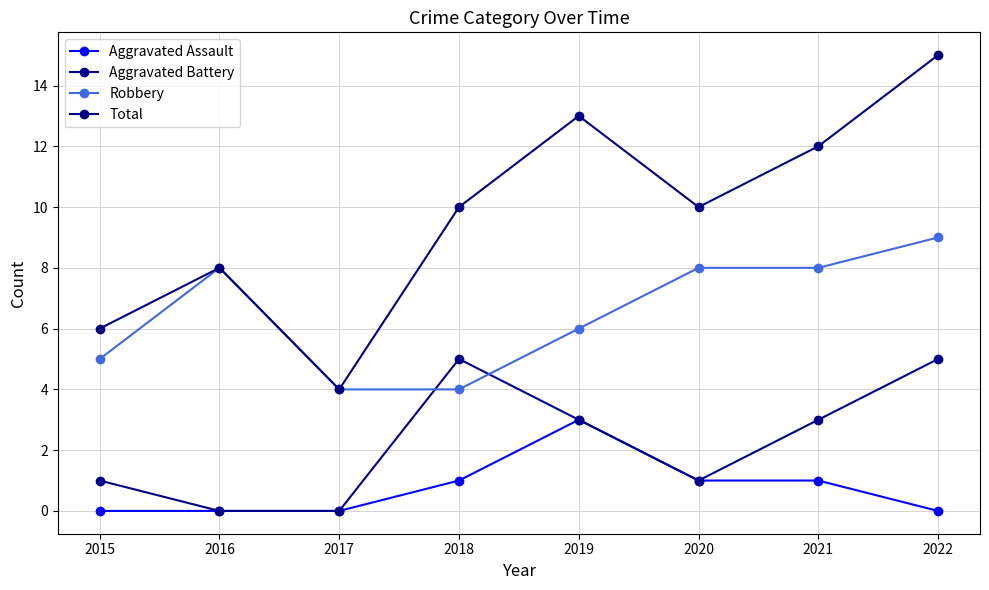

Is this an area chart (filled region under the line)?

No